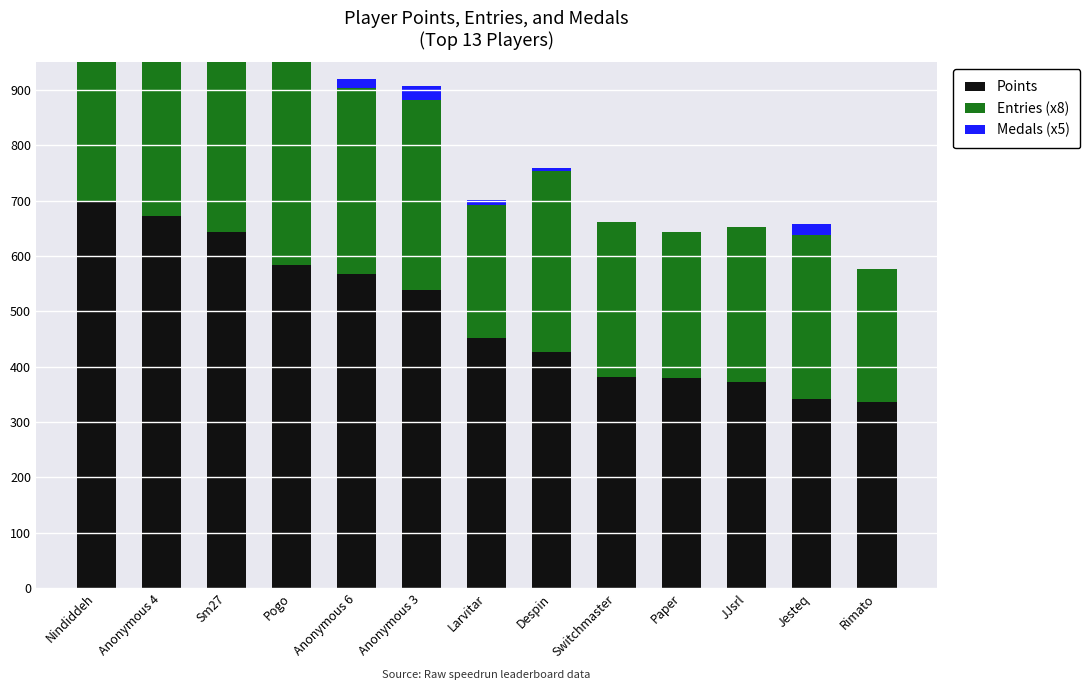

The value of Medals (x5) at Paper is 0. True or false?

True